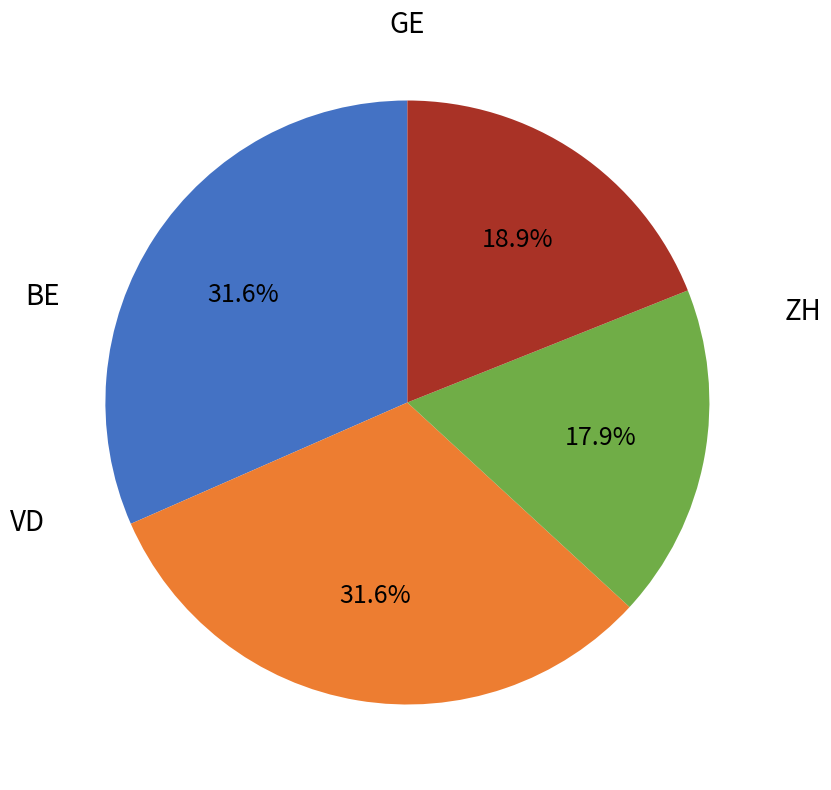

Does any single category account for the majority?

No